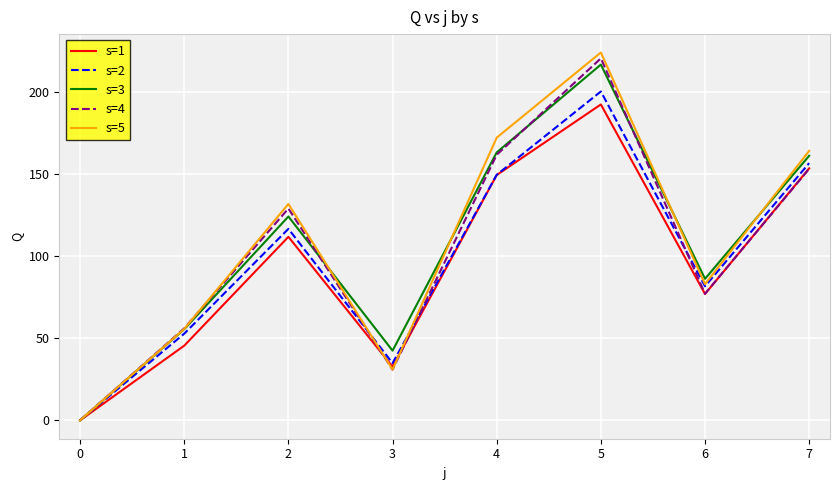

What is the average value of the s=5 series?

107.8